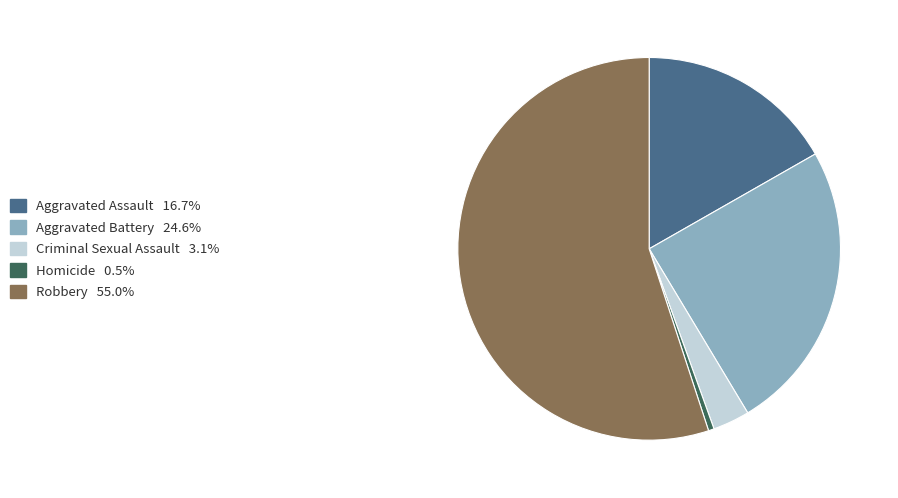

How many segments does this pie chart have?

5